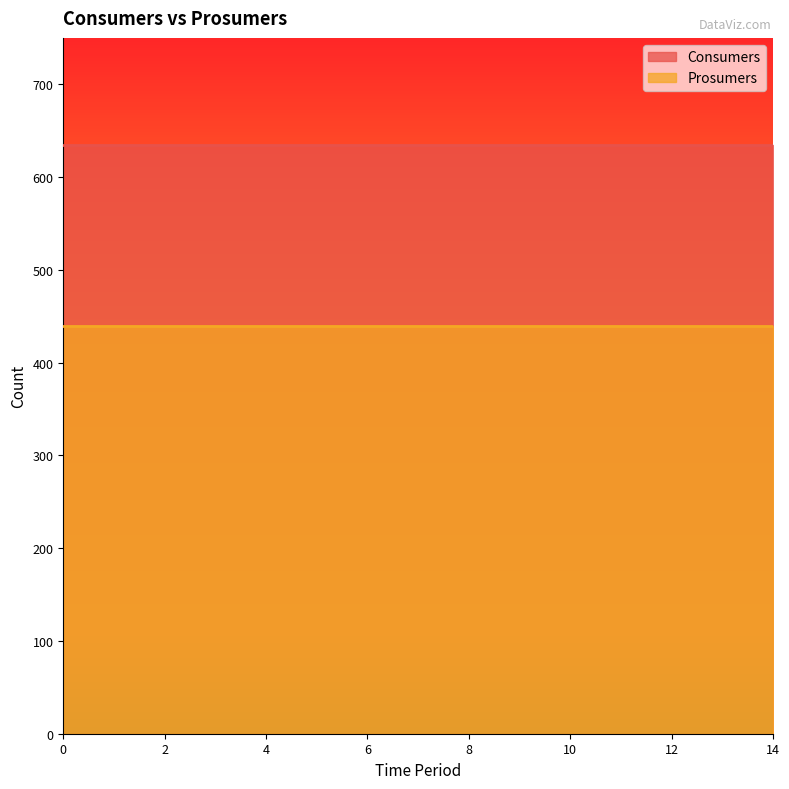

True or false: Consumers and Prosumers intersect in this chart.

False